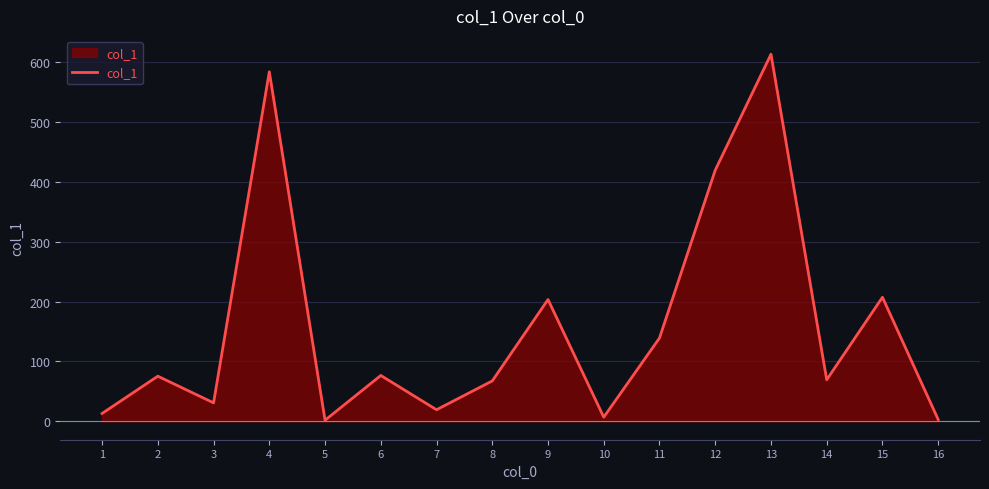

Is it true that the value at 9 is 203.3?

True